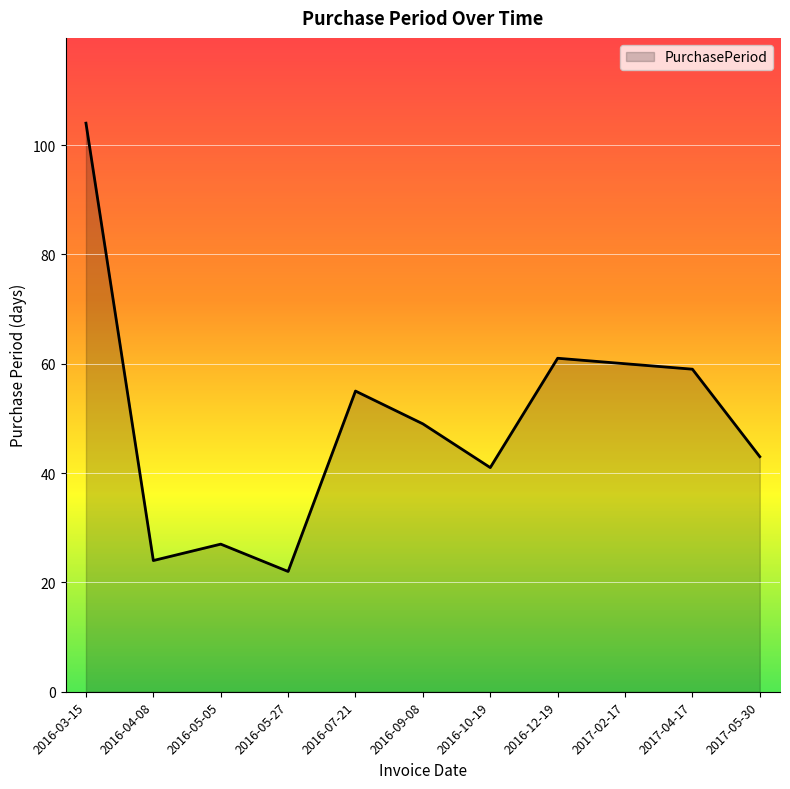

True or false: the data shows 33 at 2017-04-17.

False